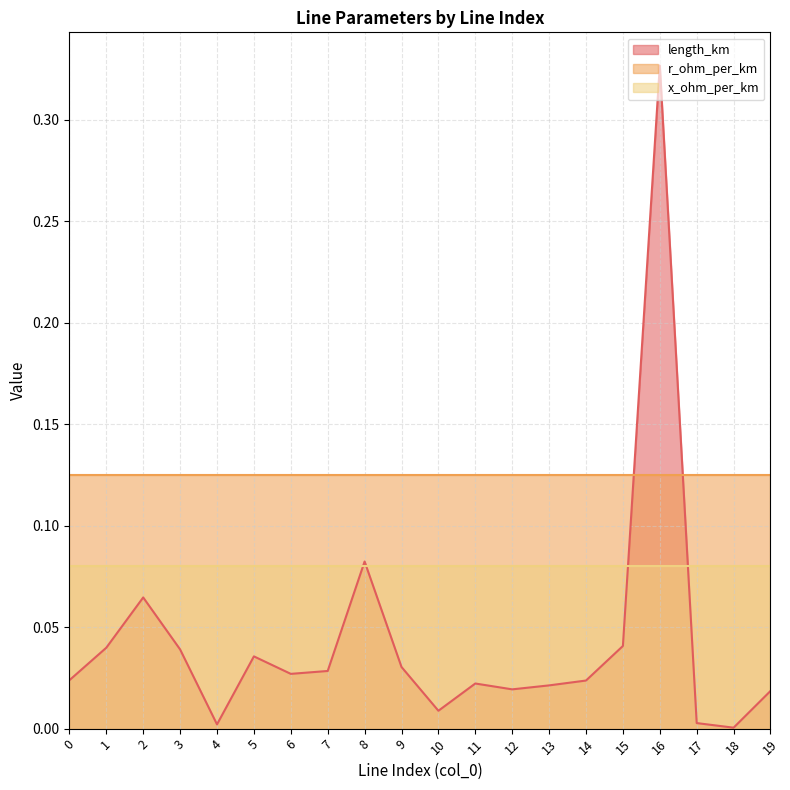

What is the approximate value of x_ohm_per_km at 6?

0.1